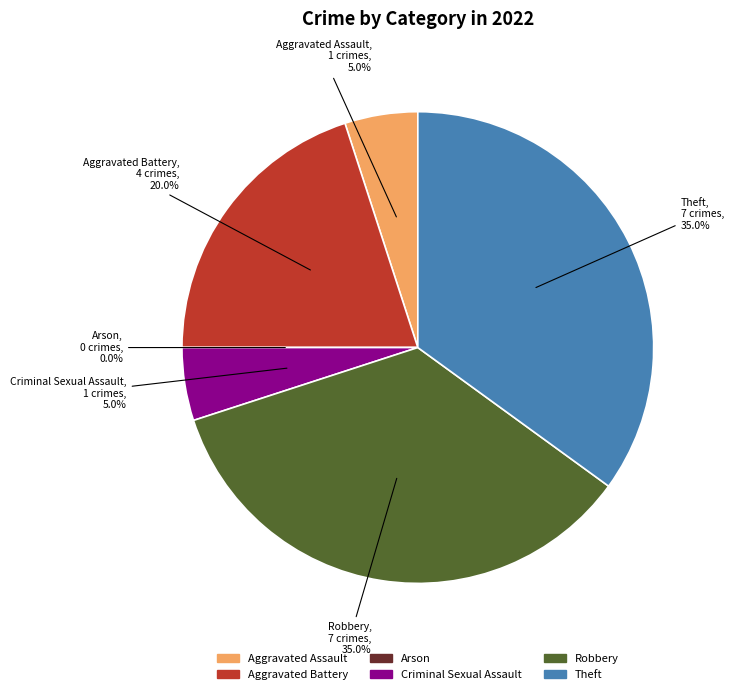

The Aggravated Assault slice represents 5% of the pie. True or false?

True